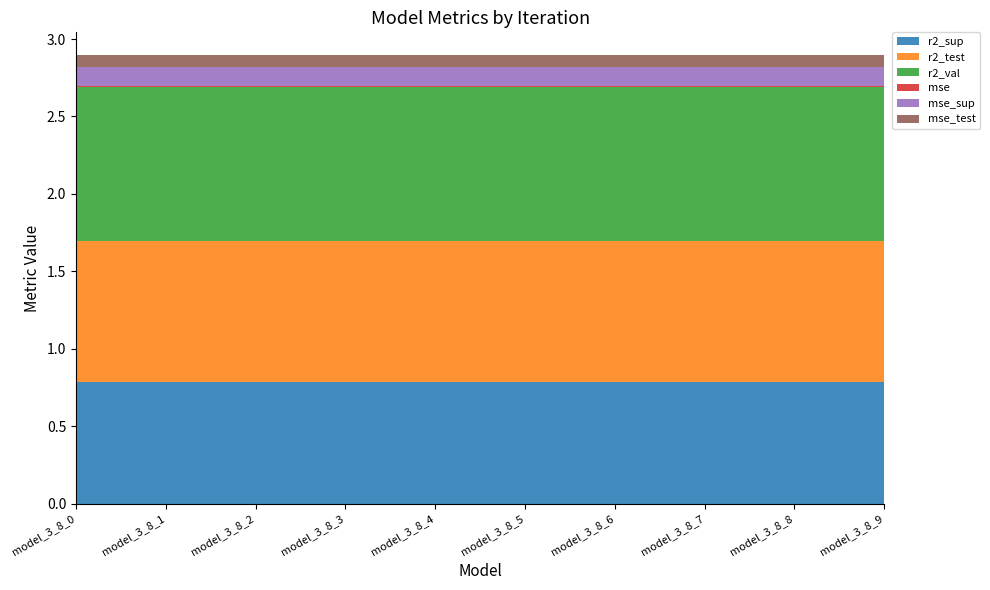

Reading left to right, what are all the values shown in this chart?

r2_sup: 0.8	0.8	0.8	0.8	0.8	0.8	0.8	0.8	0.8	0.8
r2_test: 0.9	0.9	0.9	0.9	0.9	0.9	0.9	0.9	0.9	0.9
r2_val: 1.0	1.0	1.0	1.0	1.0	1.0	1.0	1.0	1.0	1.0
mse: 0.0	0.0	0.0	0.0	0.0	0.0	0.0	0.0	0.0	0.0
mse_sup: 0.1	0.1	0.1	0.1	0.1	0.1	0.1	0.1	0.1	0.1
mse_test: 0.1	0.1	0.1	0.1	0.1	0.1	0.1	0.1	0.1	0.1